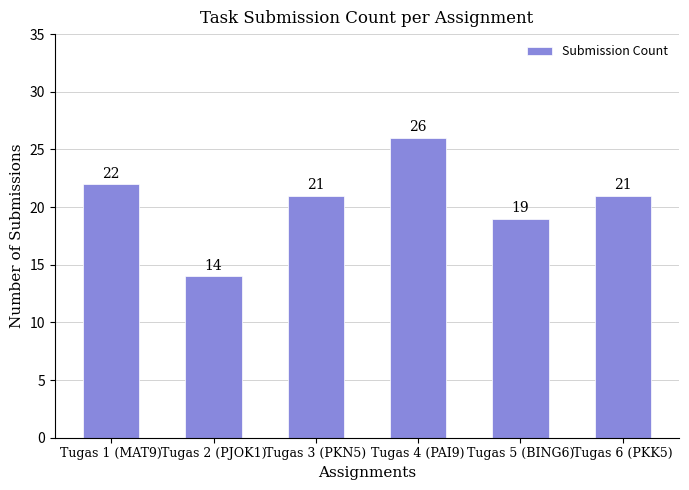

Is it true that the value at Tugas 3 (PKN5) is 31?

False